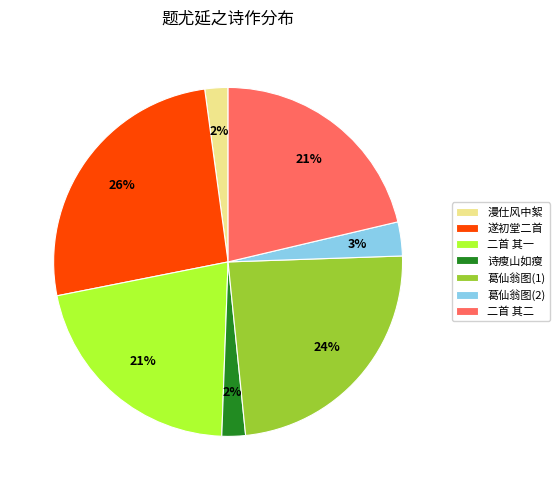

Is 葛仙翁图(2) the majority of the pie?

No